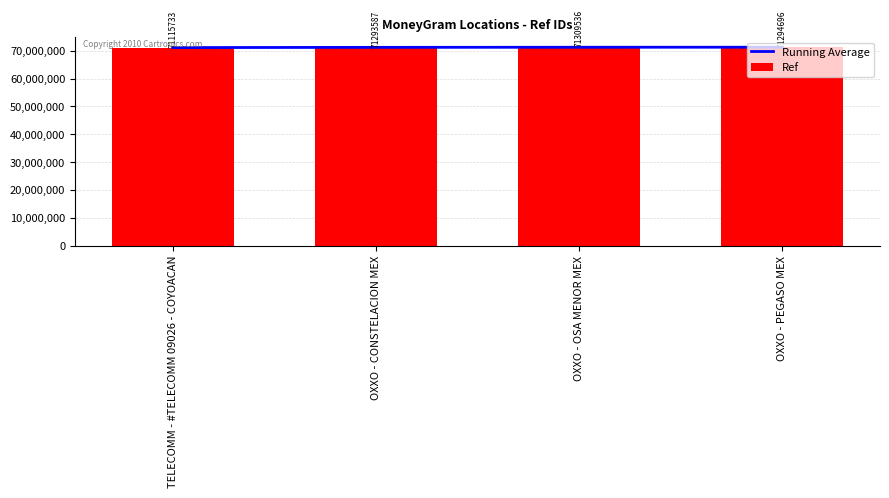

How many data points in Ref are less than 71294696?

2